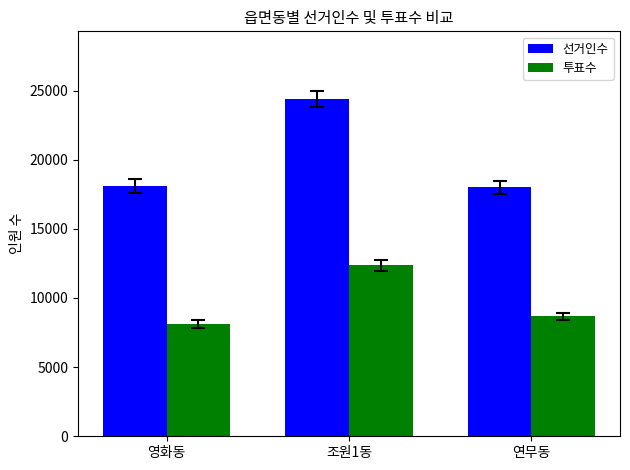

What is the approximate value of 선거인수 at 영화동?

18093